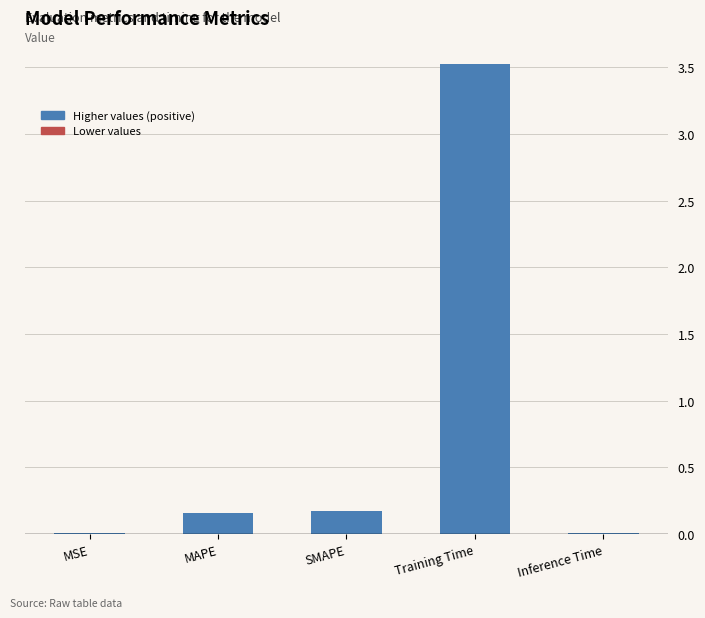

What is the greatest value displayed?

3.5